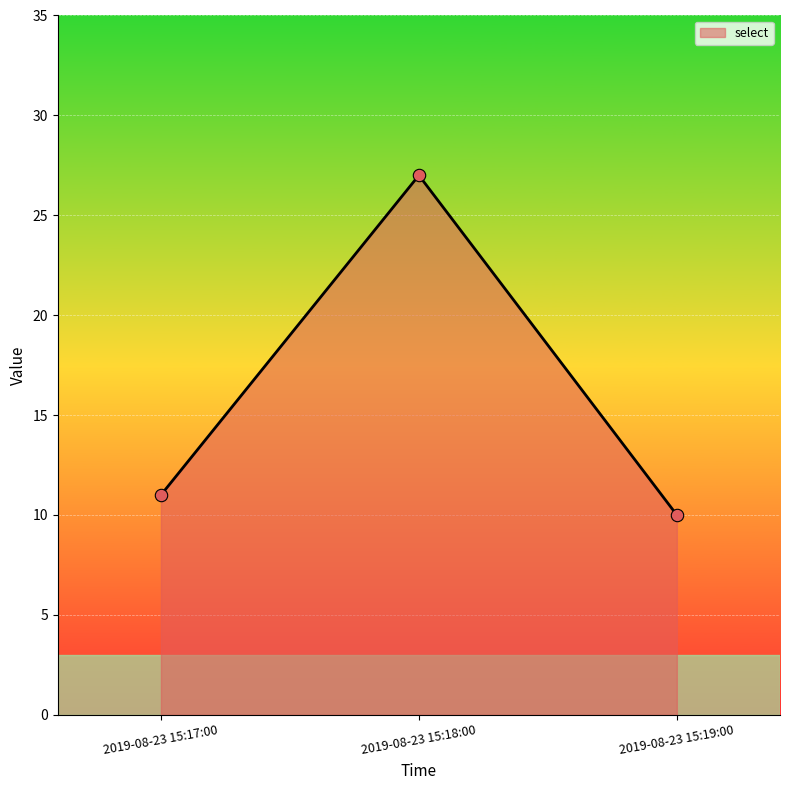

Which has a higher value, 2019-08-23 15:19:00 or 2019-08-23 15:18:00?

2019-08-23 15:18:00